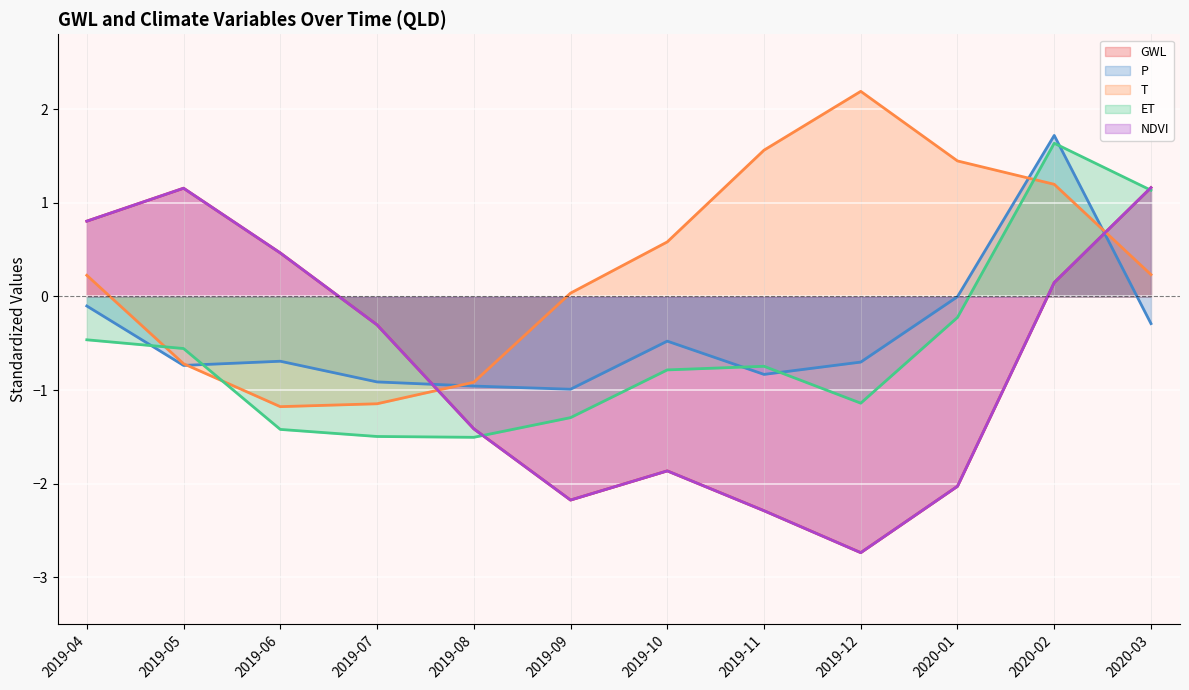

How many values in the GWL series are below 0?

7